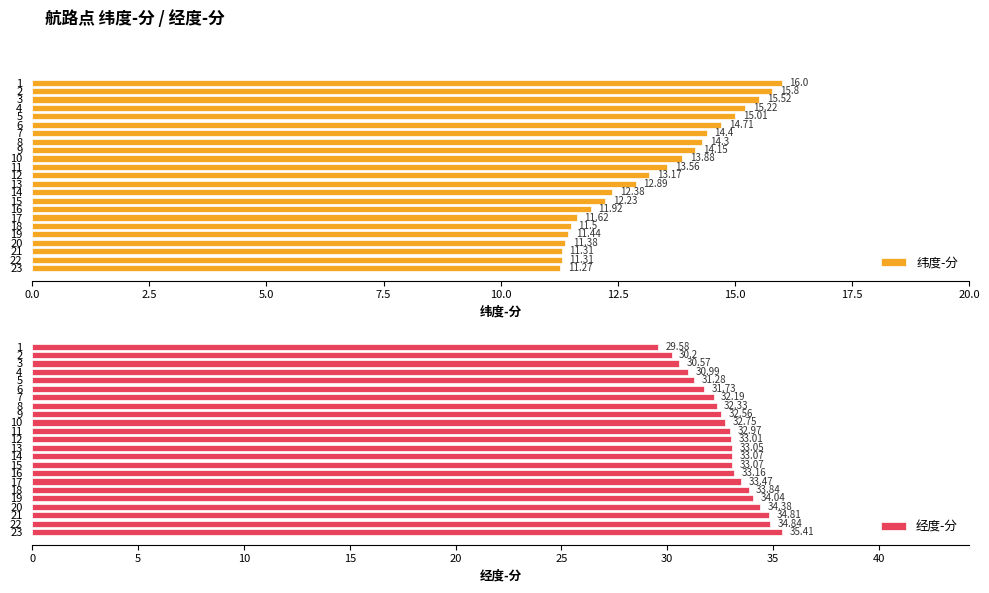

What is the sum of all 纬度-分 values?

305.0